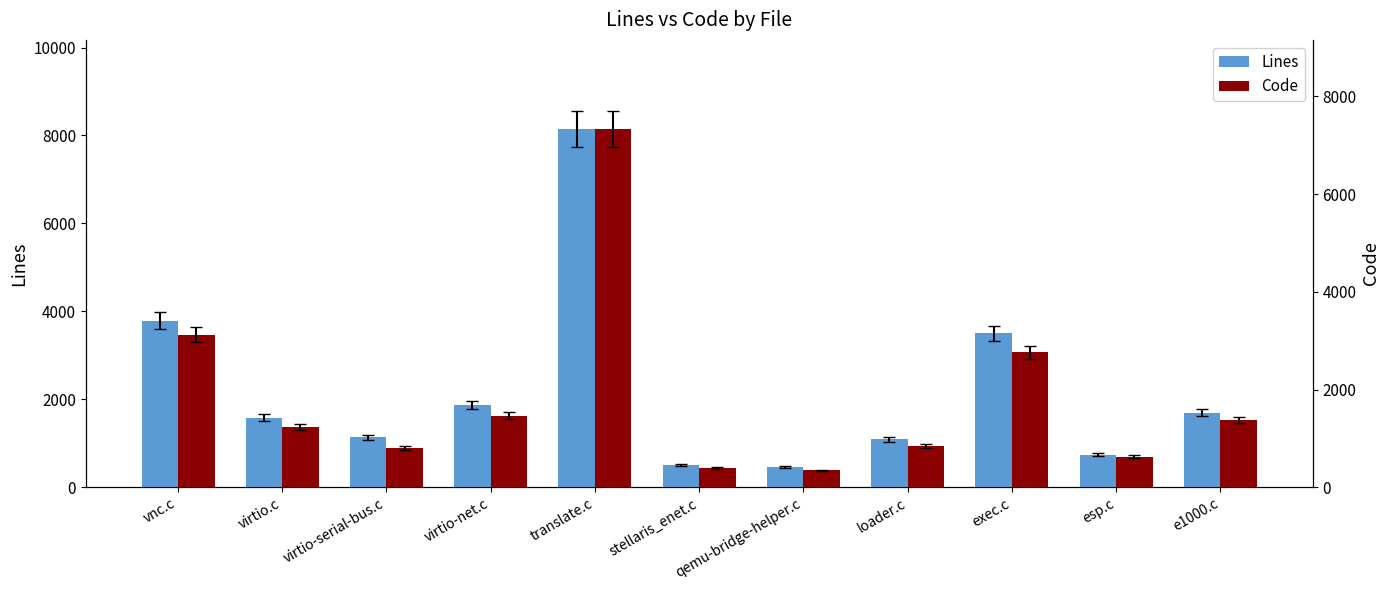

Where does the Lines series first go above 1582?

vnc.c